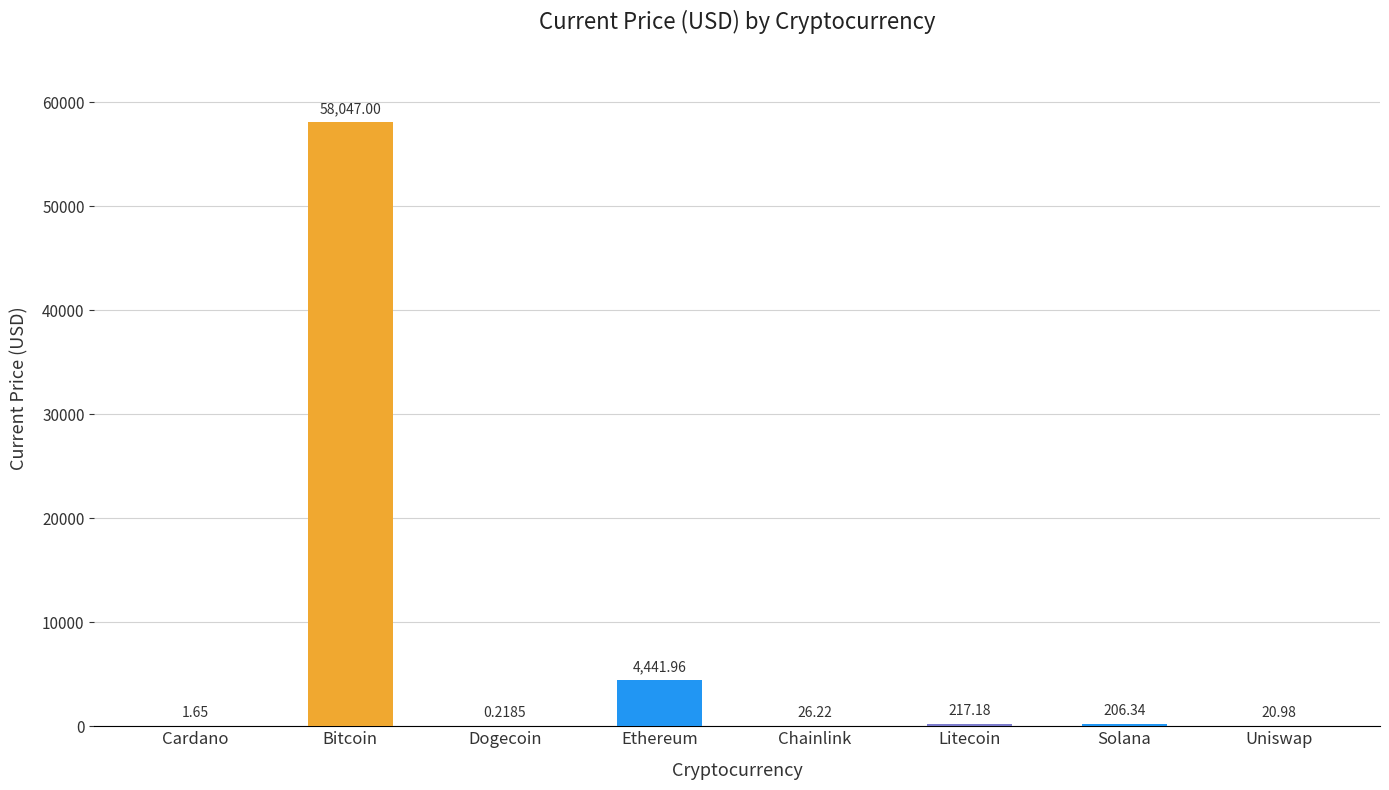

What is the ratio of the value at Uniswap to the value at Cardano?

12.7